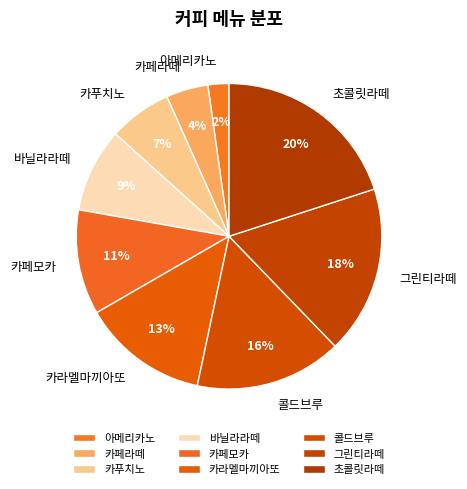

Do 카푸치노 and 카페라떼 together represent more than half of the pie?

No